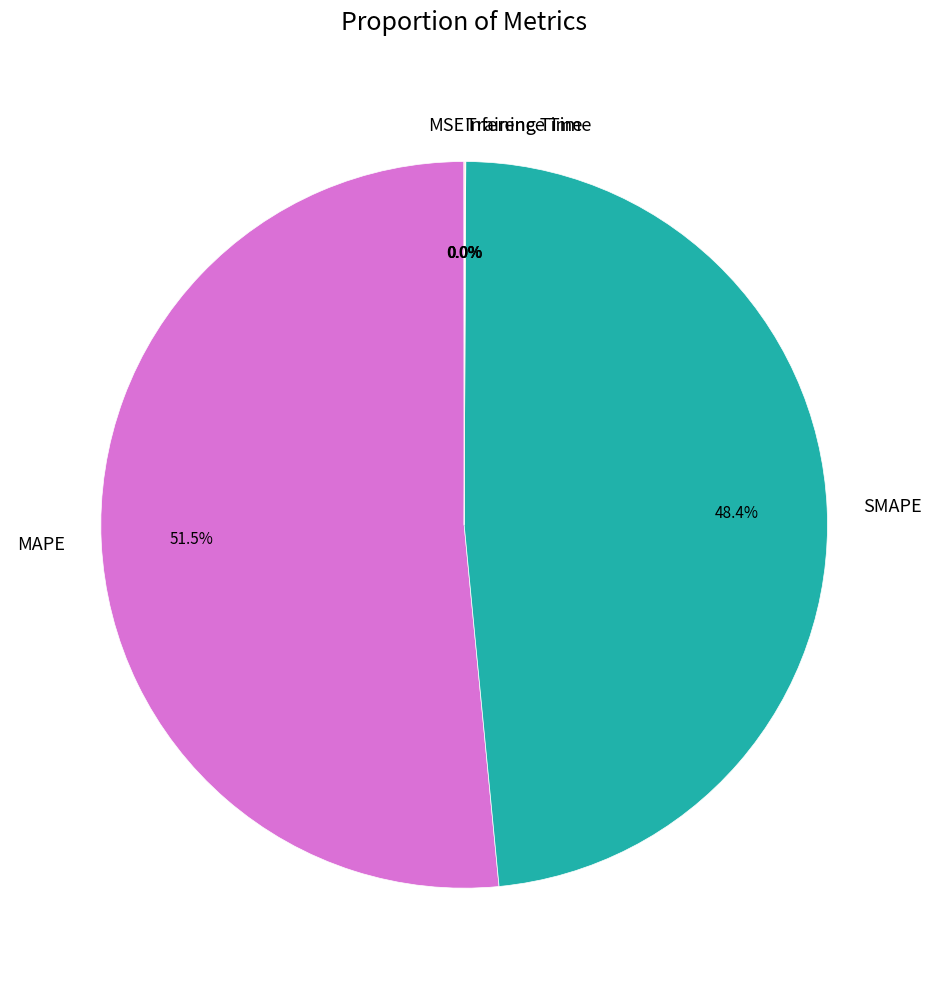

What is the largest slice in the pie chart?

MAPE